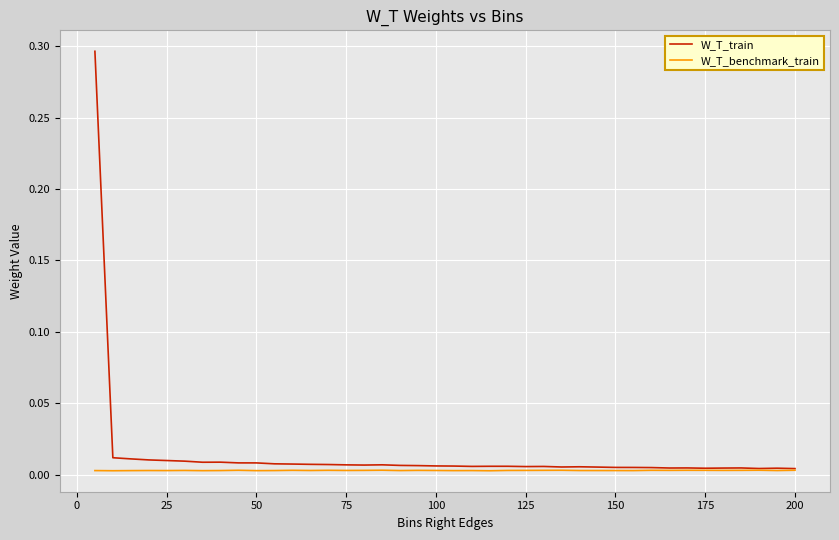

Which series has the widest spread of values?

W_T_train